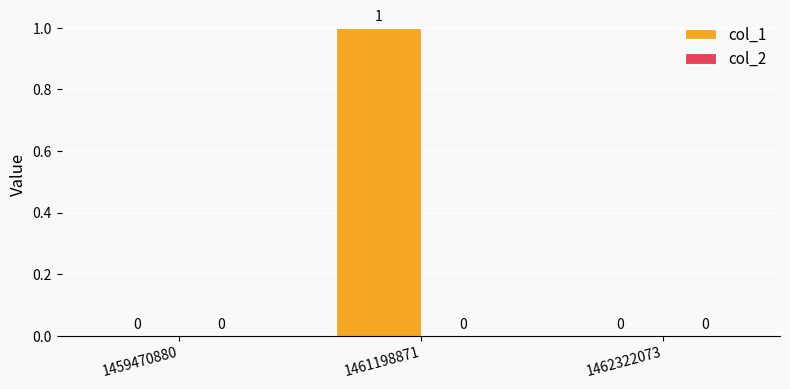

Reading right to left, what are all the values shown in this chart?

1462322073=0	1461198871=1	1459470880=0